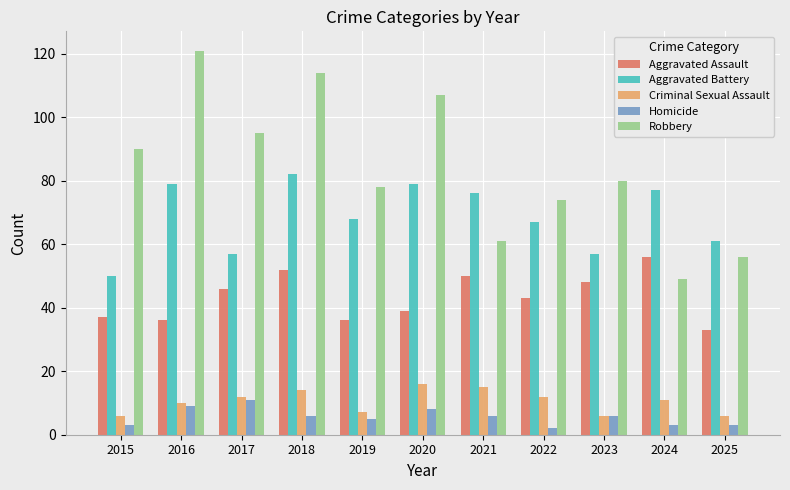

What is the maximum value for Robbery?

121